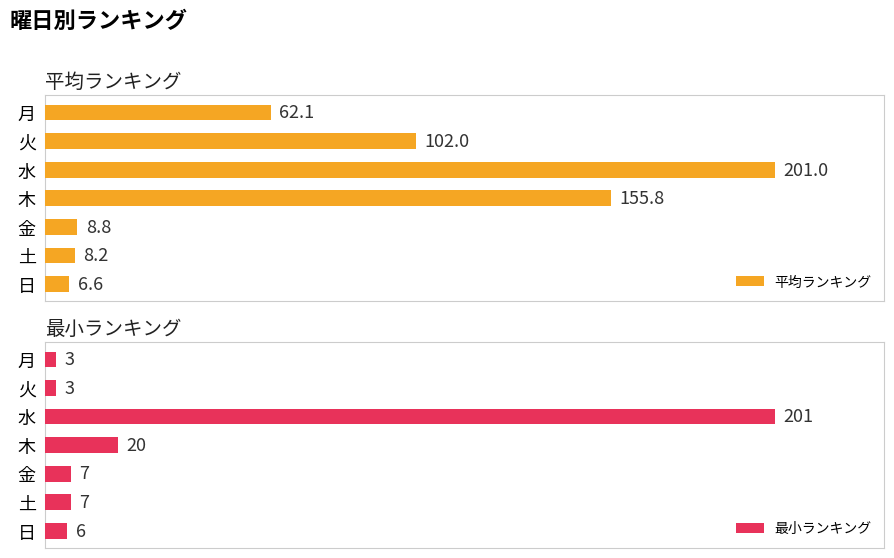

What are all the series names shown in the legend?

平均ランキング, 最小ランキング